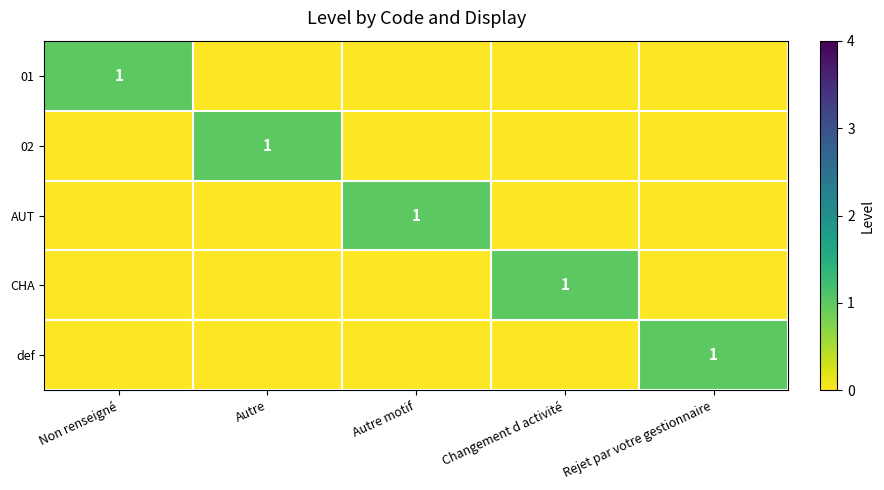

The value of 01 at Non renseigné is 1. True or false?

True